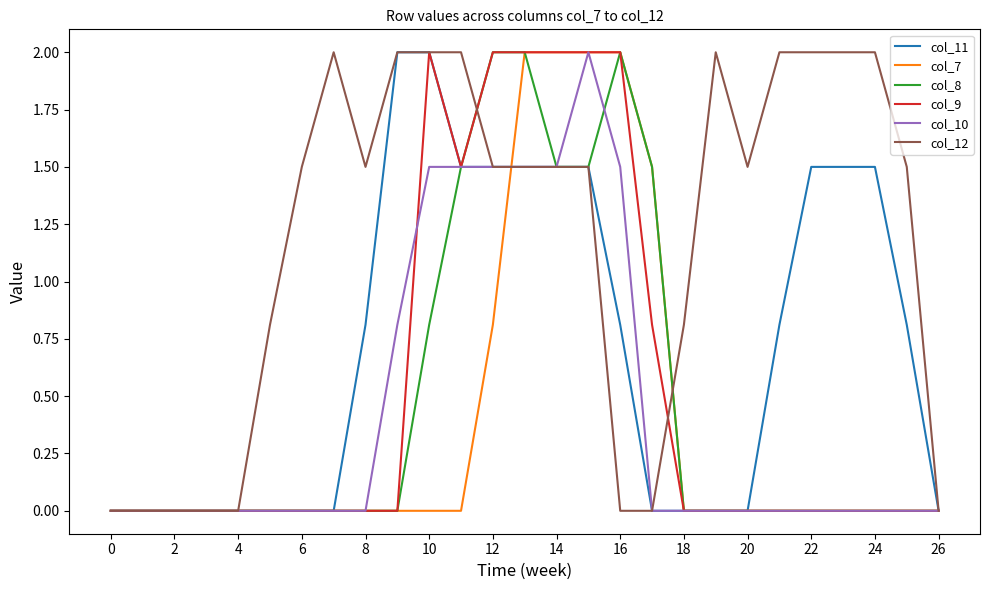

What is the maximum value for col_9?

2.0